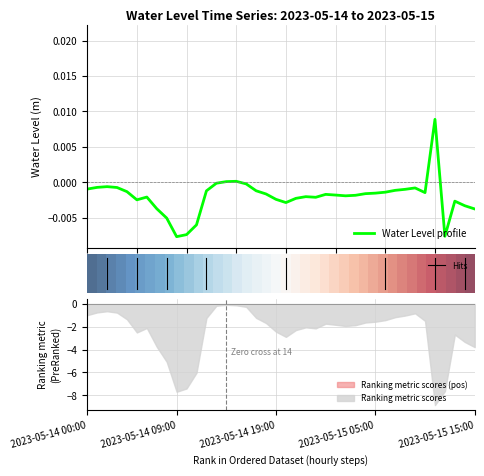

What is the label of the 20th point from the left?

2023-05-14 19:00